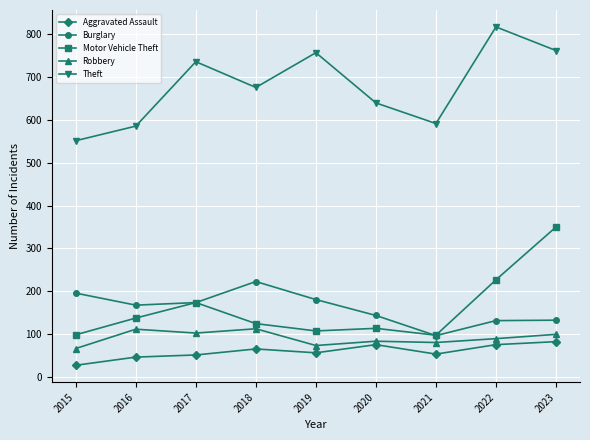

True or false: Robbery and Motor Vehicle Theft cross at least once.

False